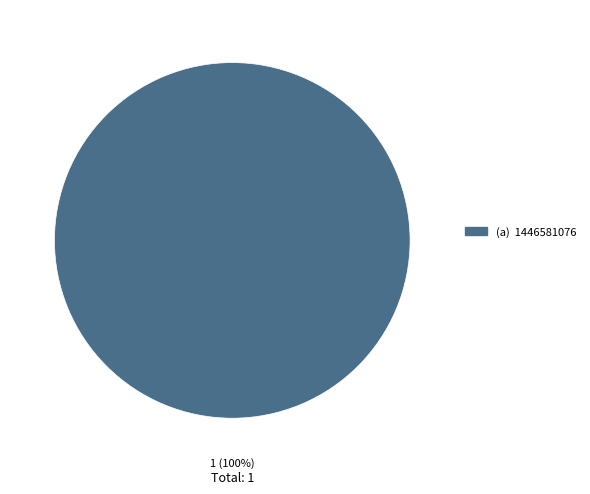

How many segments does this pie chart have?

1